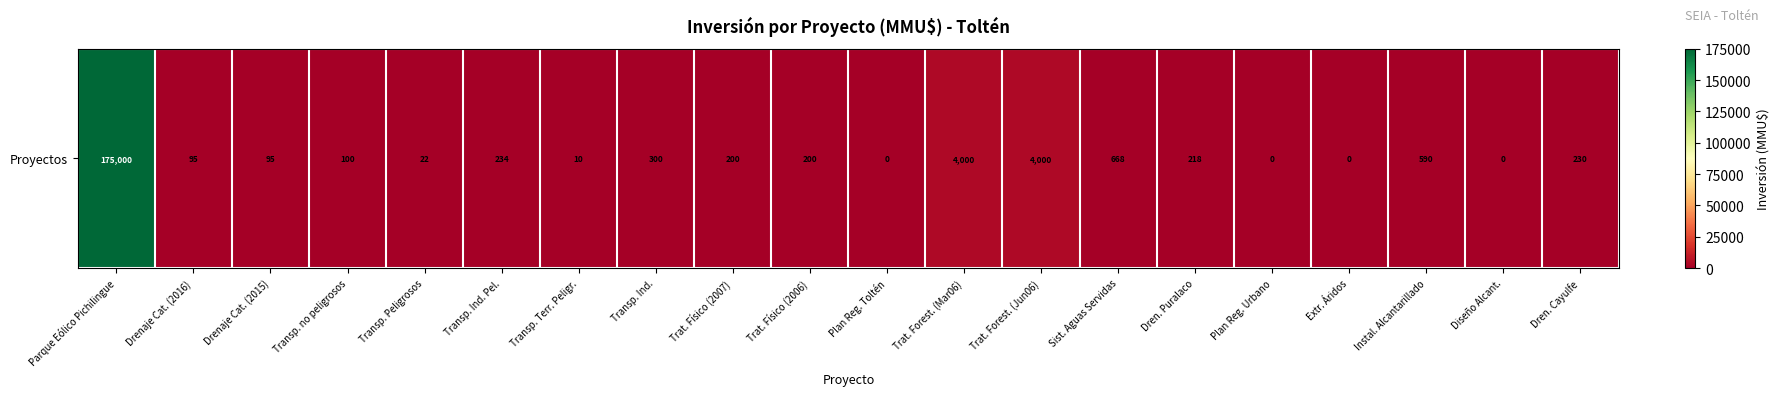

Which has a higher value, Drenaje Cat. (2015) or Transp. no peligrosos?

Transp. no peligrosos